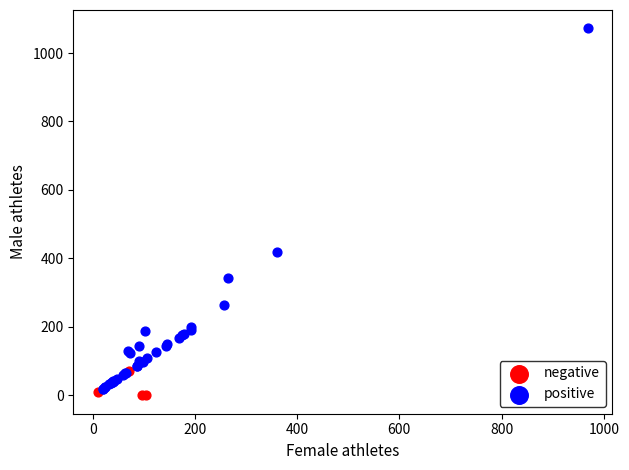

Which series reaches the minimum Y coordinate?

negative